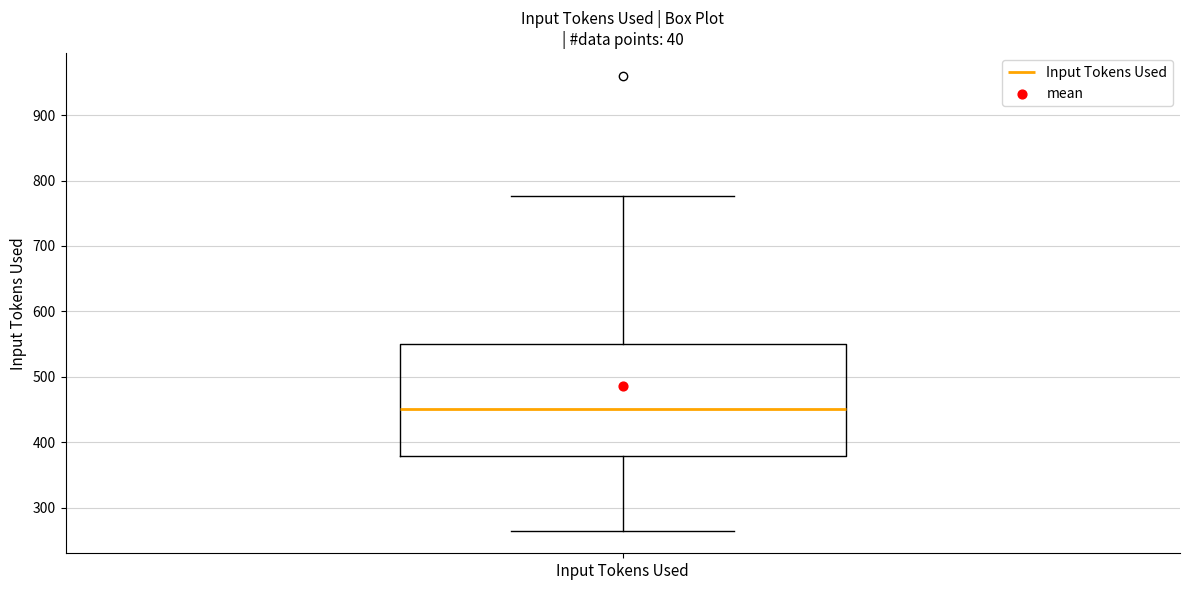

Where does the upper whisker of the box for Input Tokens Used end on the y-axis? The values are not printed on the chart, so give them approximately, as read against the axis.

780